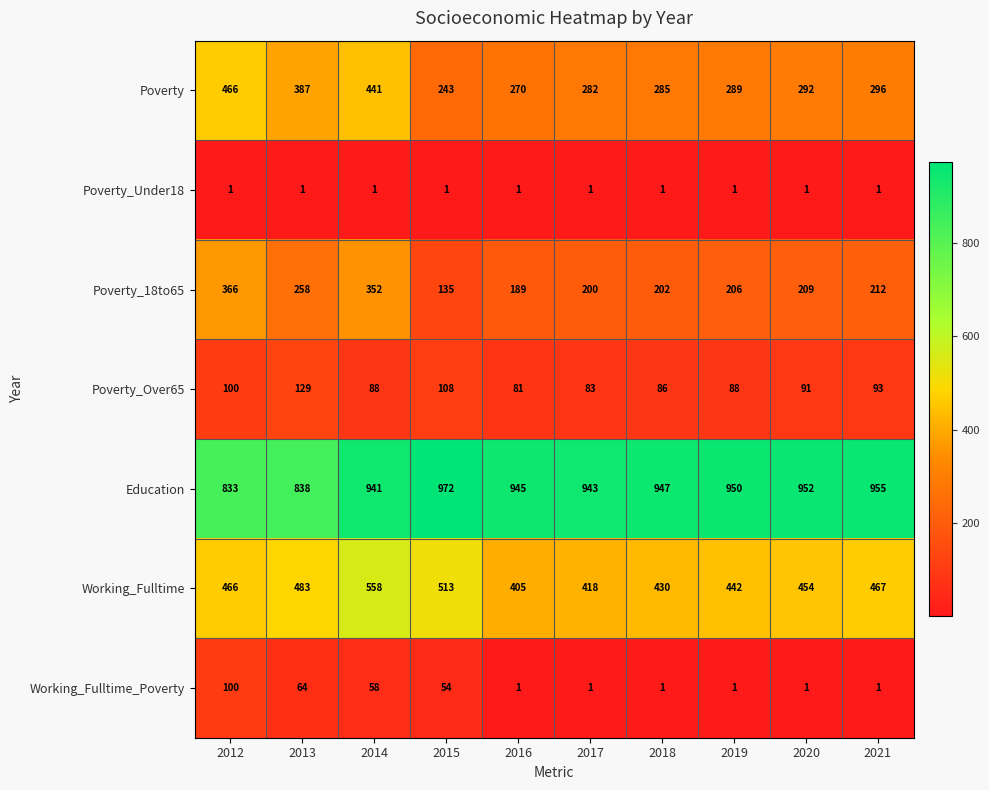

The Poverty_18to65 series shows 206 at 2019. True or false?

True